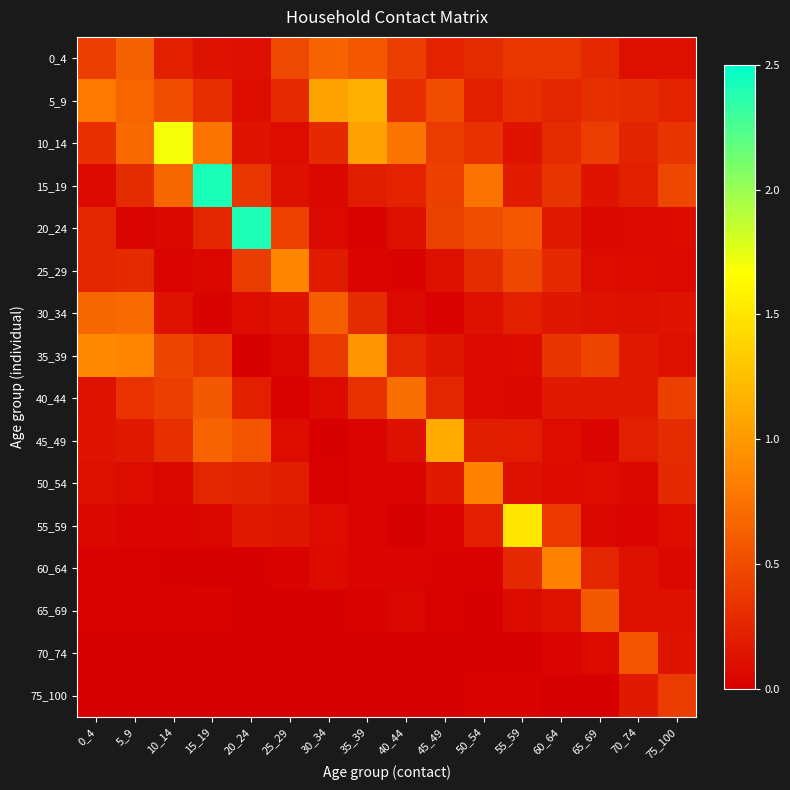

Rank the series by their maximum value, from highest to lowest.

15_19, 20_24, 10_14, 55_59, 5_9, 45_49, 35_39, 25_29, 50_54, 60_64, 40_44, 30_34, 0_4, 65_69, 70_74, 75_100